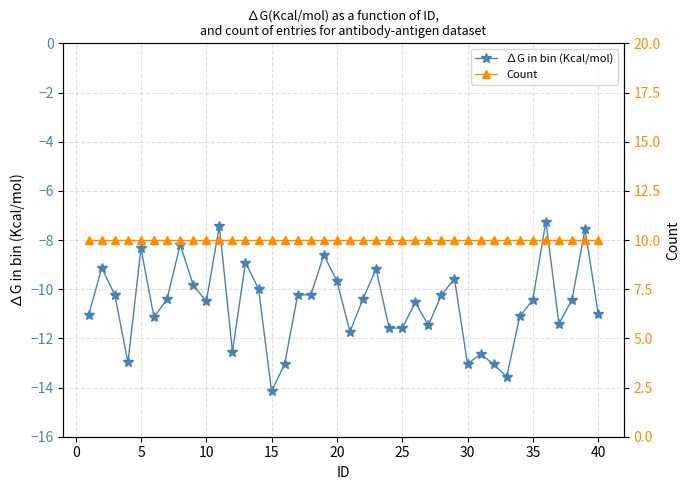

What is the lowest value of the ∆G in bin (Kcal/mol) series?

-14.2